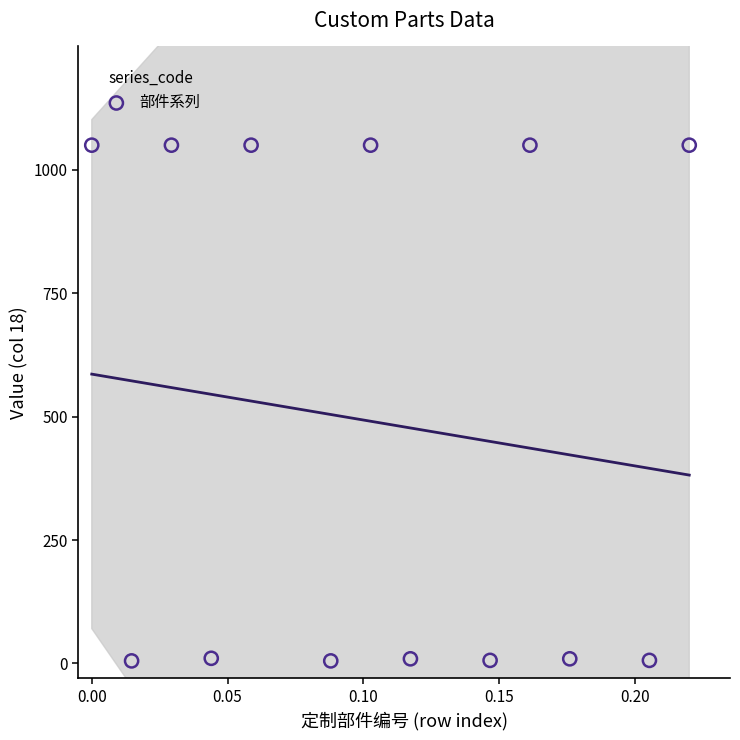

What is the range of Y values (max minus min)?

1044.8